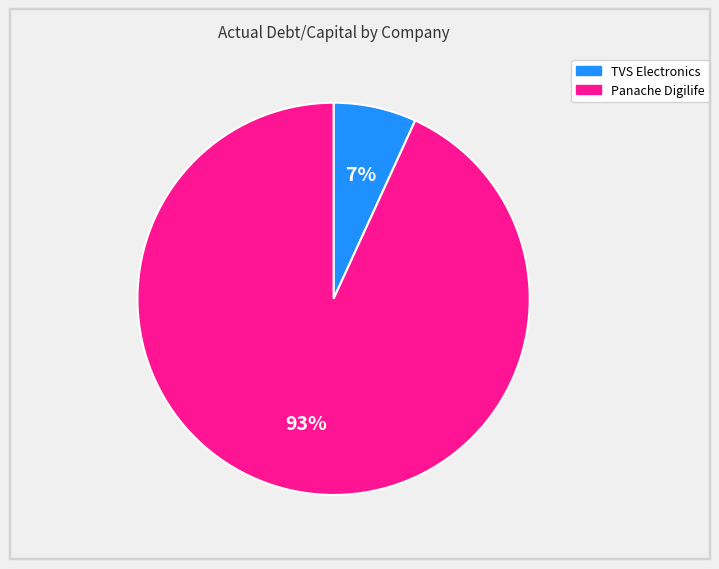

How many slices are in this pie chart?

2